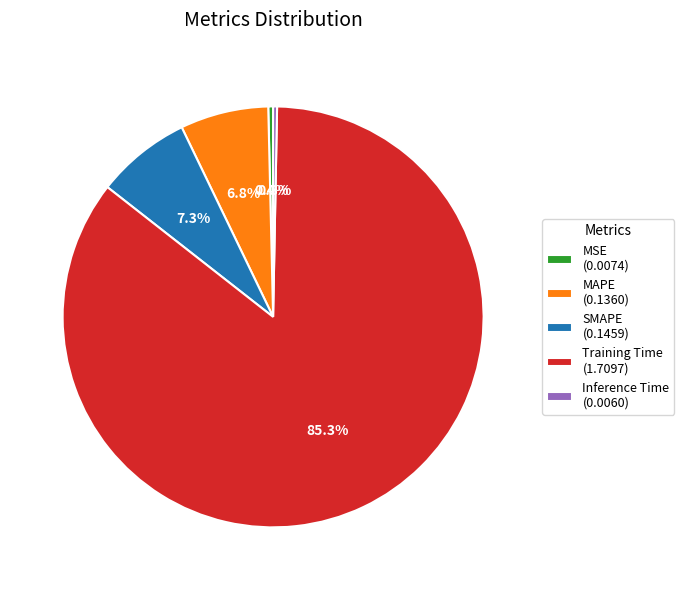

What is the largest slice in the pie chart?

Training Time